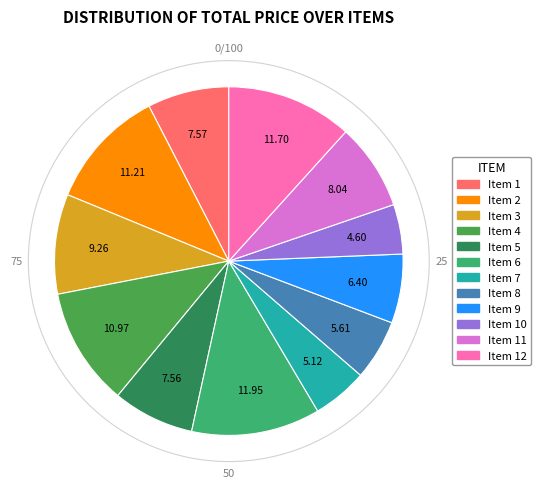

Is there a majority slice in this chart?

No